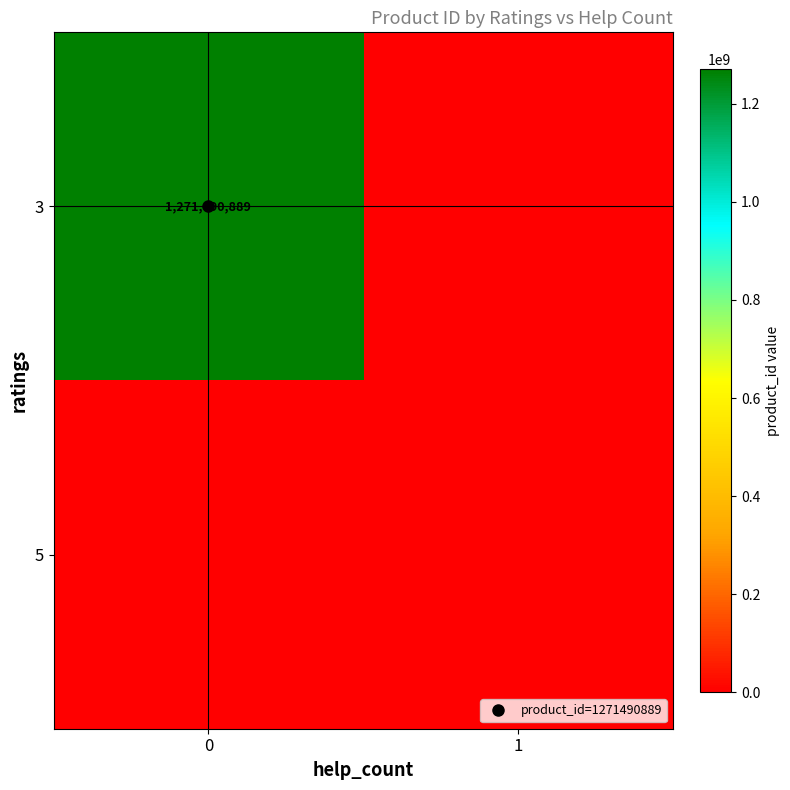

What is the total value across all series at 0?

1271490889